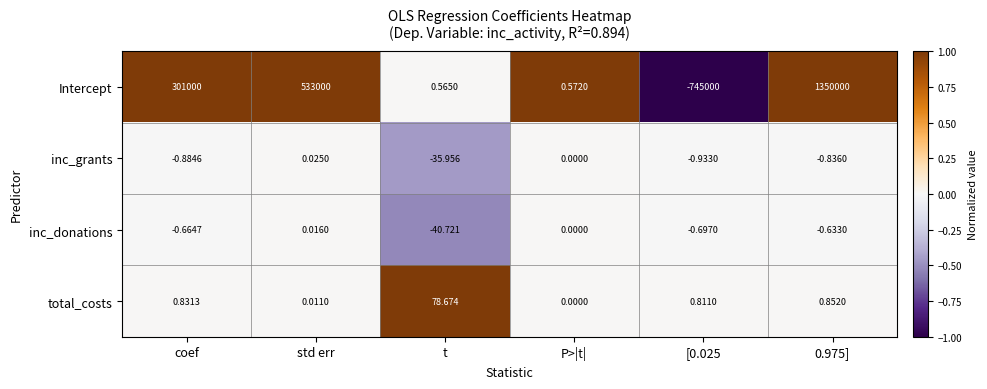

Which series has the largest total across all categories?

Intercept